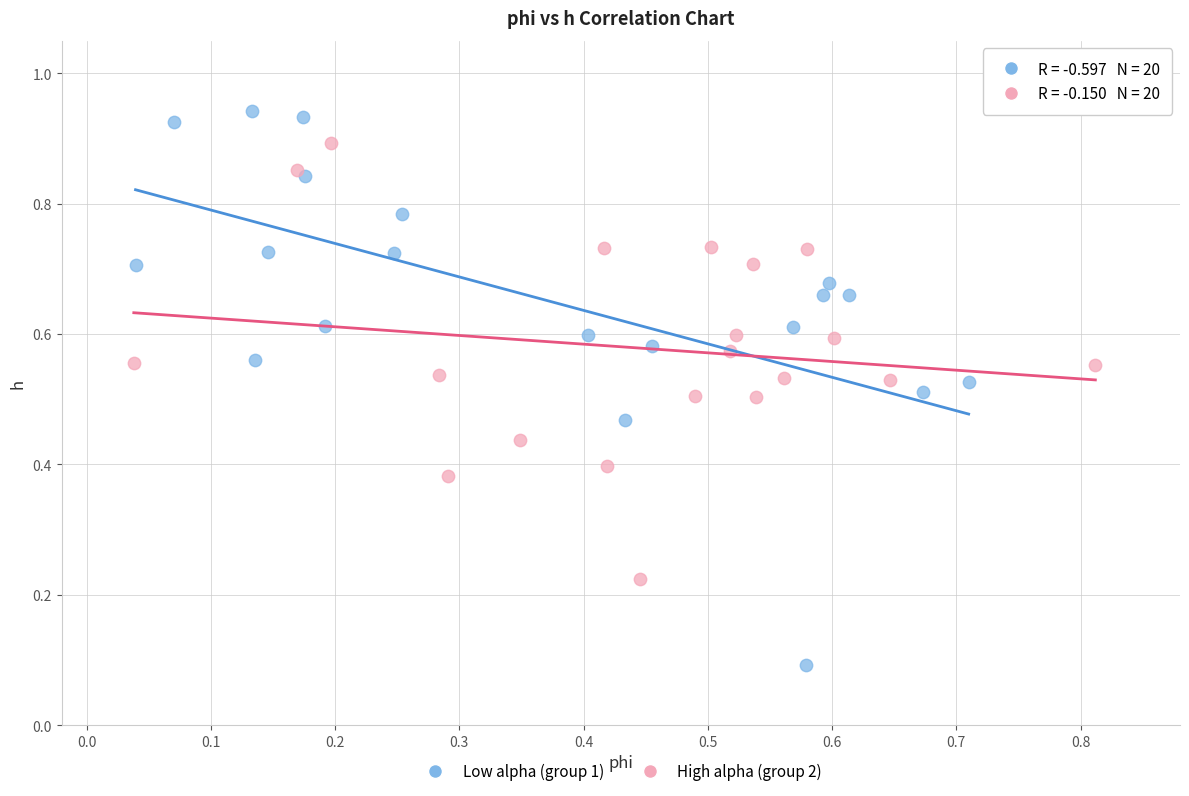

Which series contains the lowest Y value?

Low alpha (group 1)